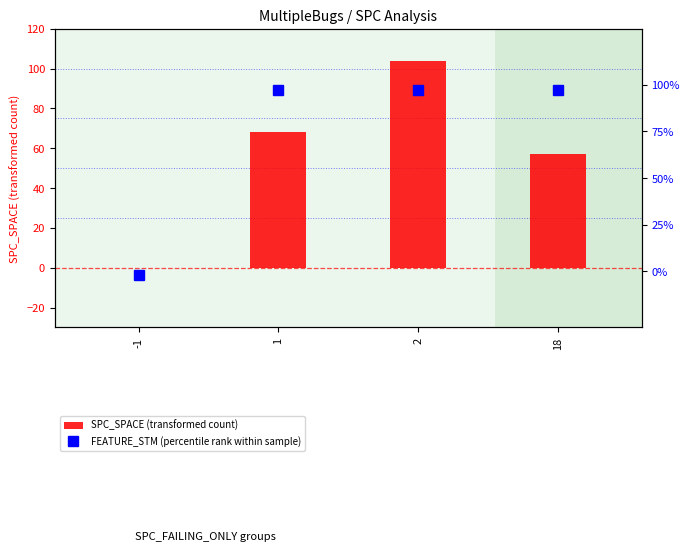

Reading left to right, transcribe all the data shown in this chart.

SPC_SPACE (transformed count): -1=0	1=68	2=104	18=57
FEATURE_STM (percentile rank within sample): -1=-2	1=97	2=97	18=97